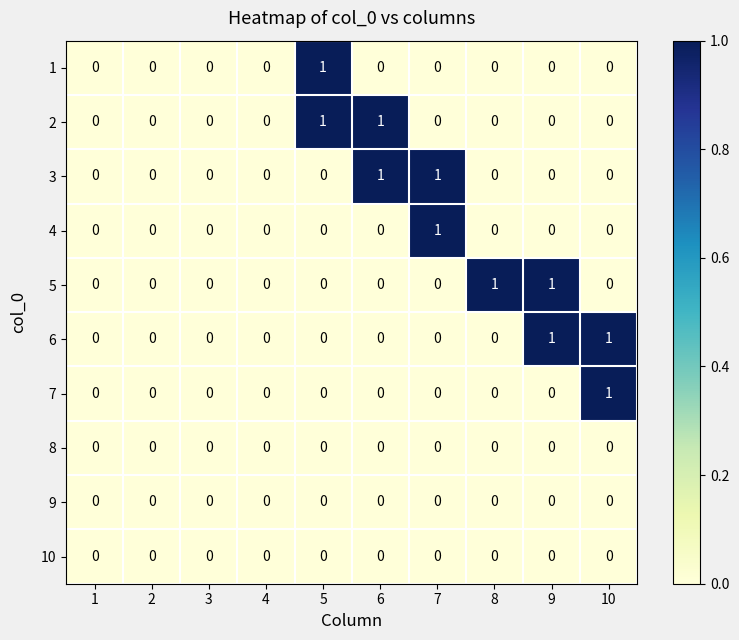

Is it true that 9 equals 0 at 8?

True